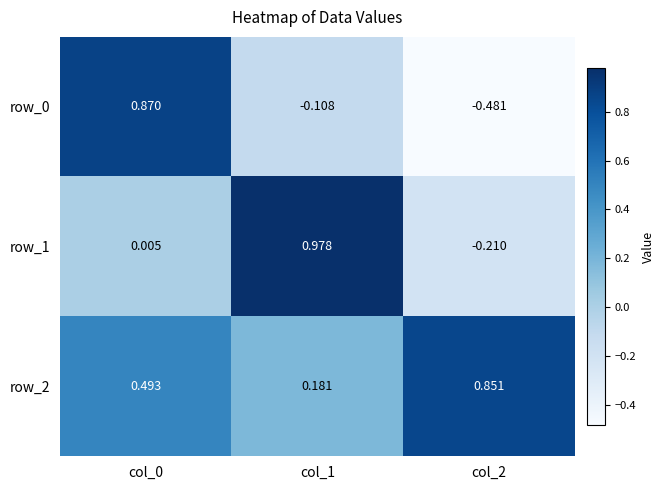

Is the value of row_0 at col_1 greater than the value of row_1 at col_2?

Yes